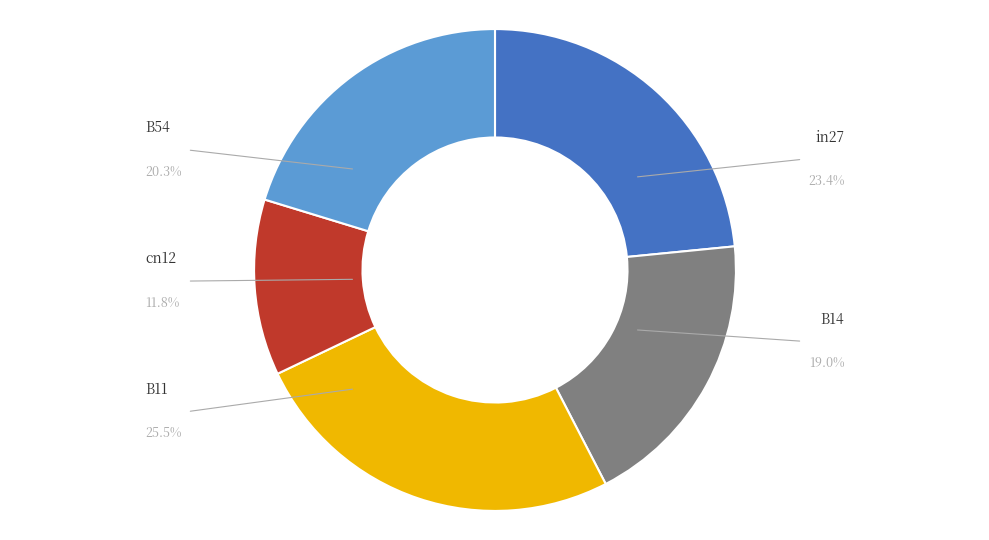

How many segments does this pie chart have?

5